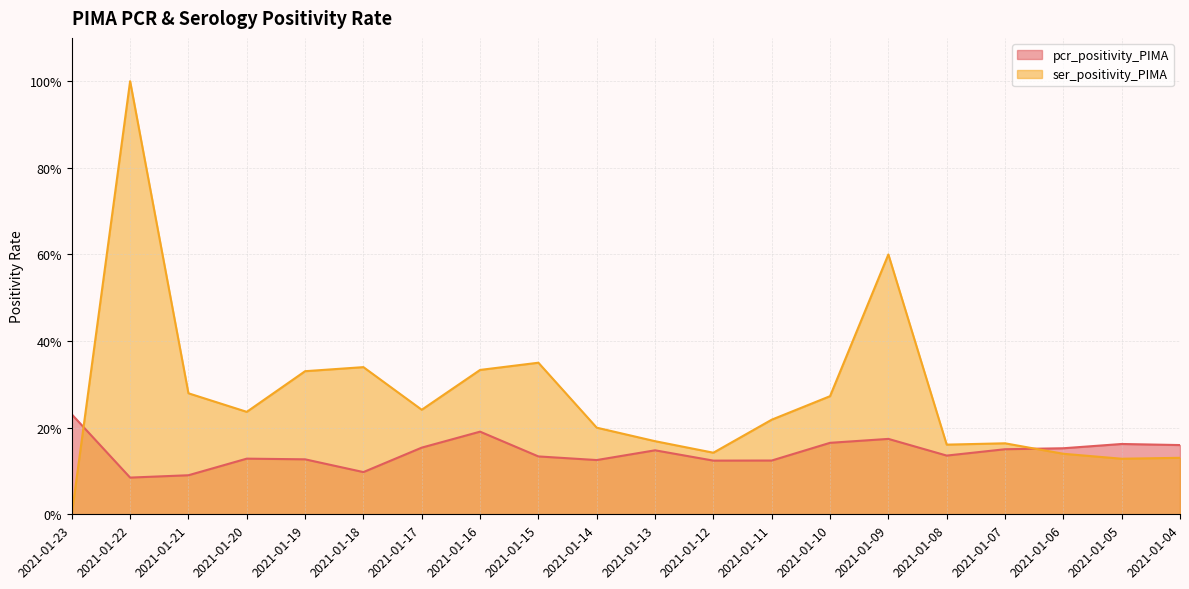

Reading right to left, extract all data points from this chart.

pcr_positivity_PIMA: 0.2	0.2	0.2	0.2	0.1	0.2	0.2	0.1	0.1	0.1	0.1	0.1	0.2	0.2	0.1	0.1	0.1	0.1	0.1	0.2
ser_positivity_PIMA: 0.1	0.1	0.1	0.2	0.2	0.6	0.3	0.2	0.1	0.2	0.2	0.3	0.3	0.2	0.3	0.3	0.2	0.3	1.0	0.0